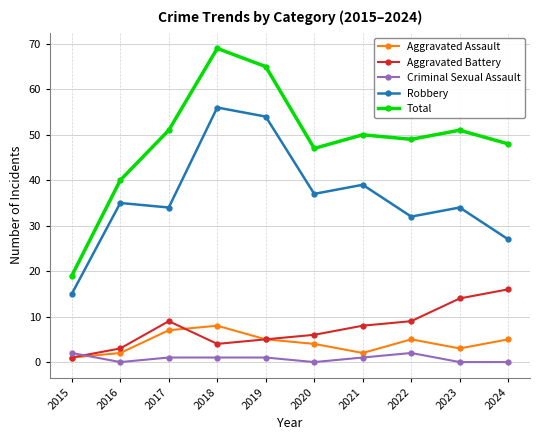

Does the chart display data point markers on the line(s)?

Yes